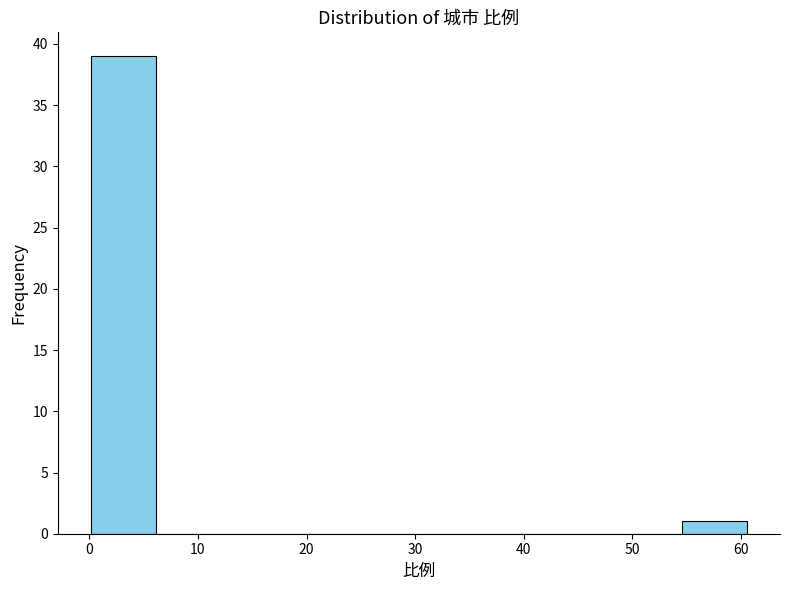

Reading left to right, transcribe this chart: for each bar, give the range it covers on the x-axis and its height. Neither the bar edges nor the heights are printed on the chart, so give them approximately, as read against the axes.

0 to 6: 39
6 to 12: 0
12 to 18: 0
18 to 24: 0
24 to 30: 0
30 to 36: 0
36 to 42: 0
42 to 48: 0
48 to 55: 0
55 to 61: 1